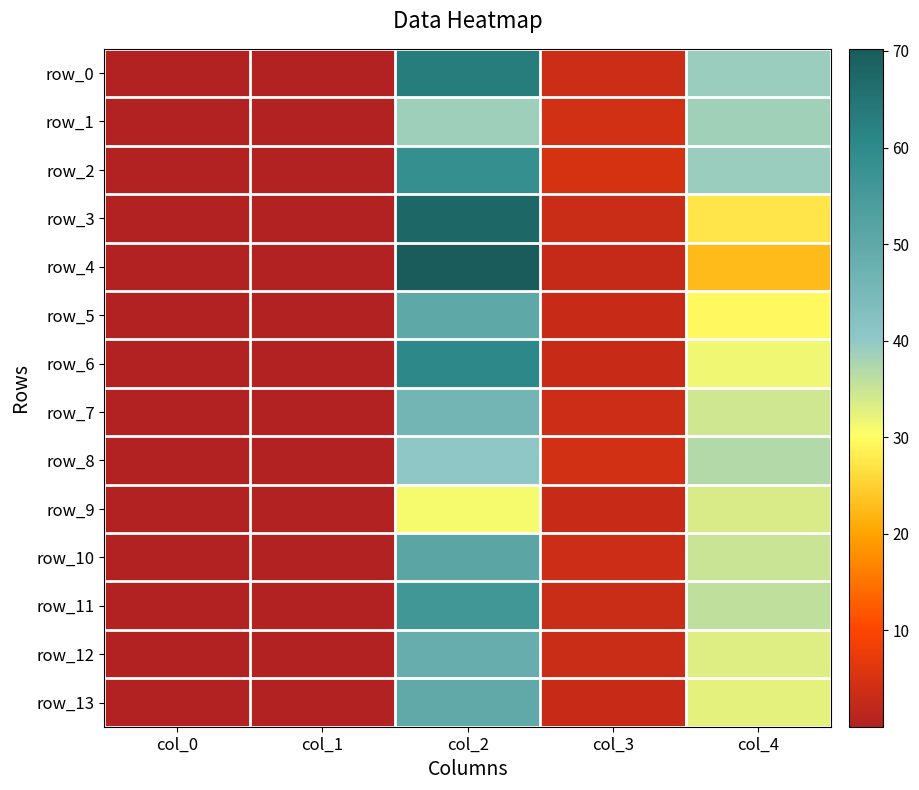

What is the difference between the maximum and minimum values in the row_3 series?

67.5